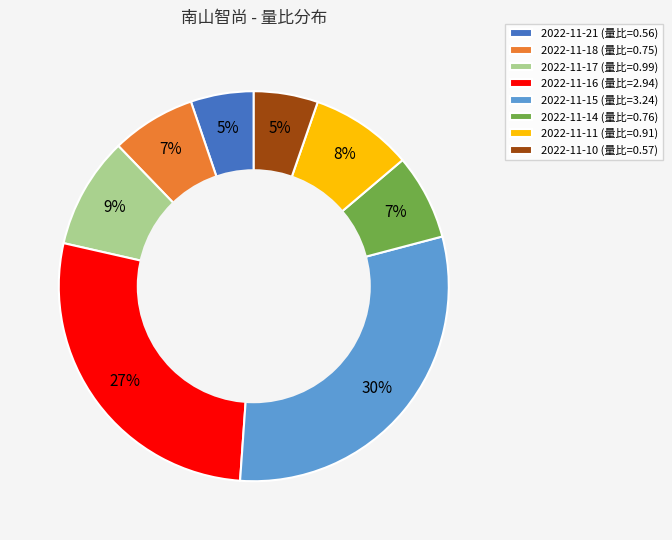

Do 2022-11-15 (量比=3.24) and 2022-11-11 (量比=0.91) together represent more than half of the pie?

No